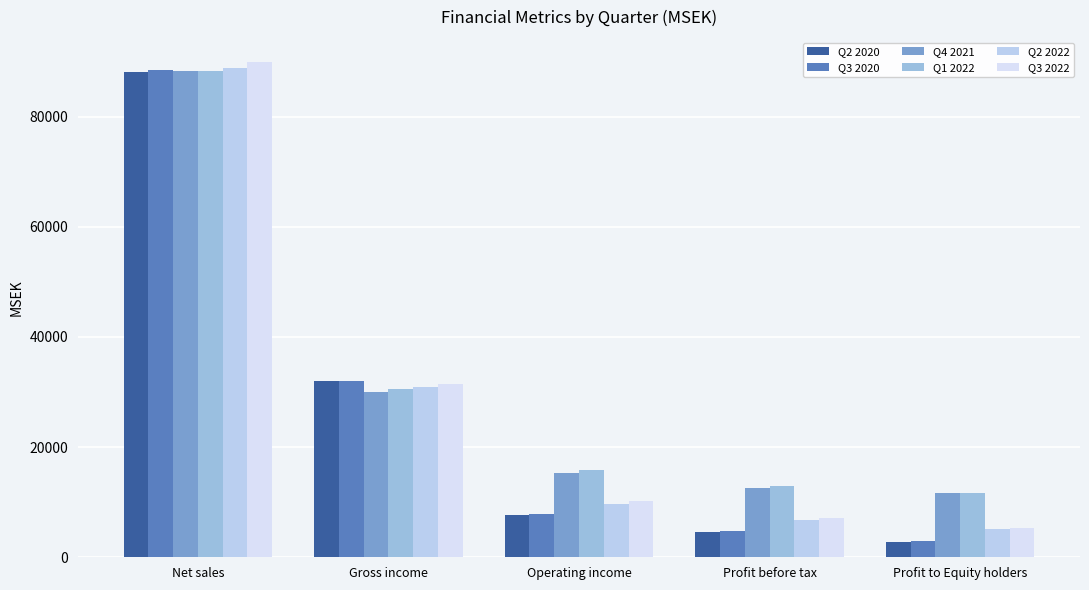

How many values in the Q4 2021 series are below 15232?

2